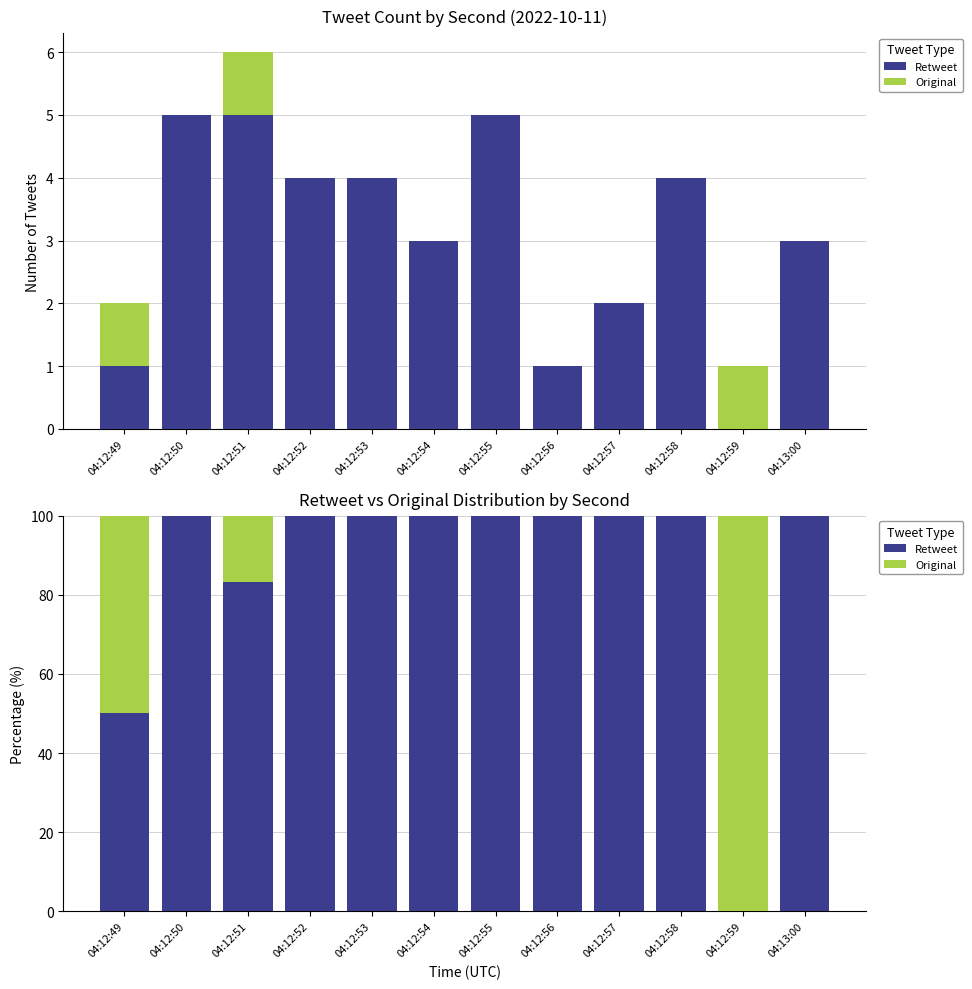

The value of Retweet at 04:12:54 is 44.9. True or false?

False